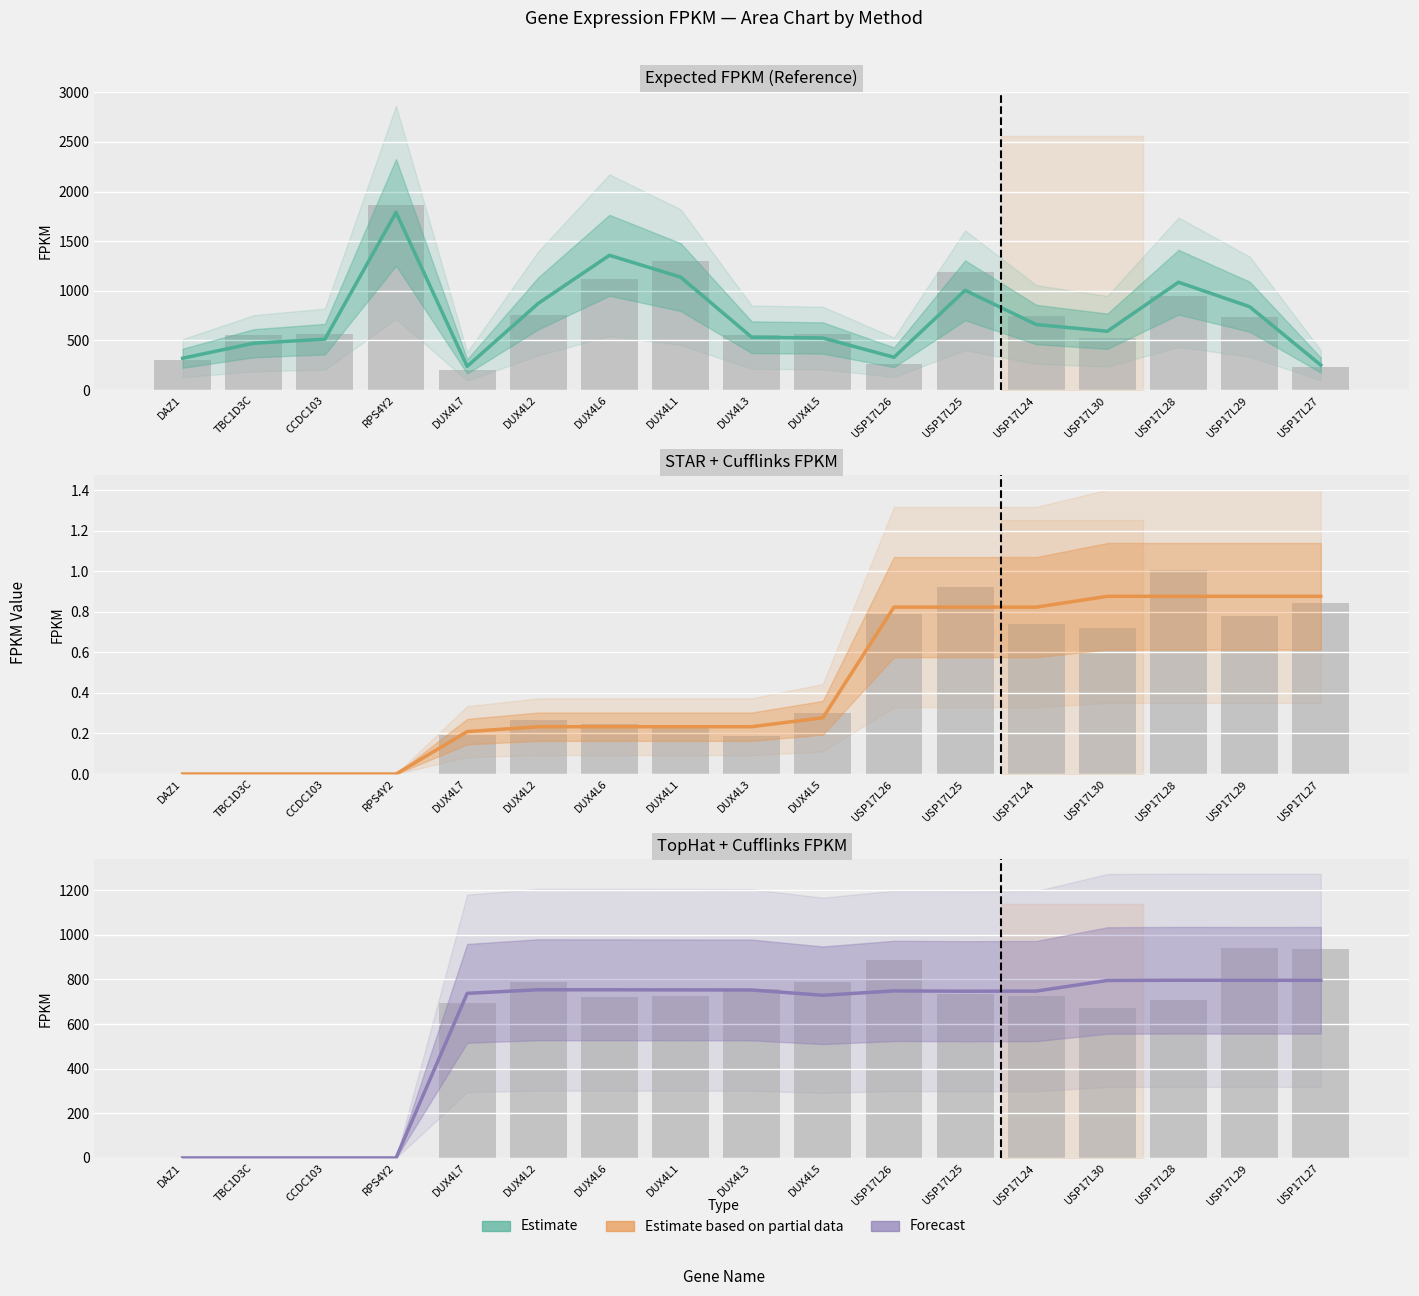

True or false: Expected_FPKM has a value of 1086.6 at USP17L28.

True